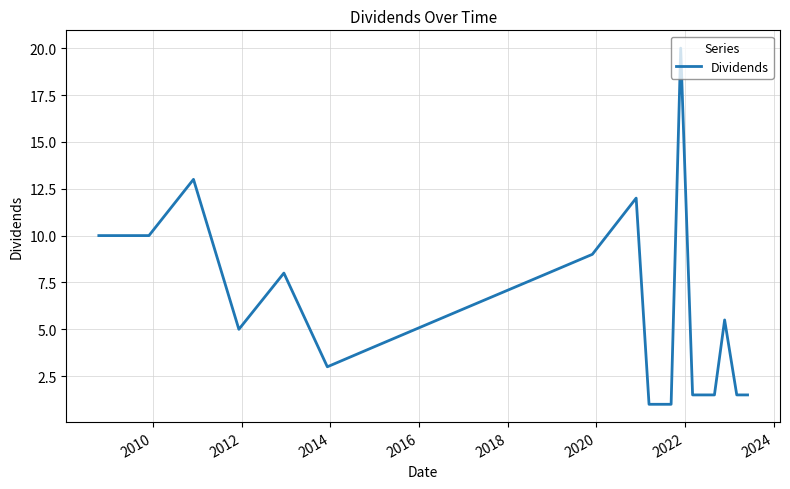

What is the greatest value displayed?

20.0